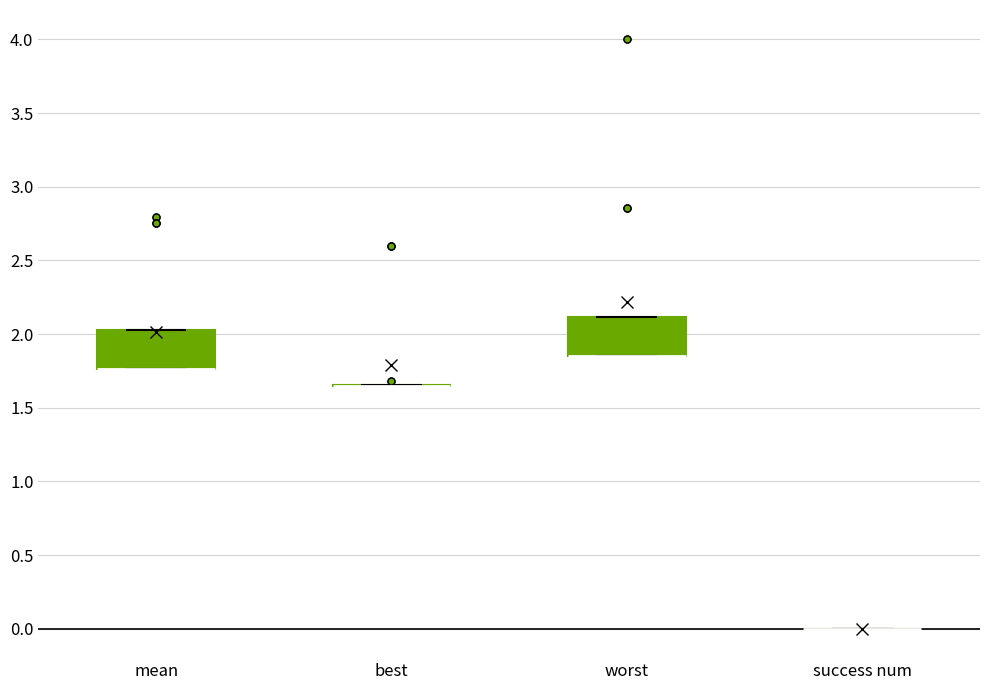

Reading left to right, read every box against the y-axis: the position of its median line, the range the box covers, and the ends of its whiskers. The values are not printed on the chart, so give them approximately, as read against the axis.

mean: median 1.75 (drawn on the box's lower edge), box 1.75 to 2.05, whiskers 1.75 to 2.05
best: box collapsed to a line at 1.65, whiskers 1.65 to 1.65
worst: median 1.85 (drawn on the box's lower edge), box 1.85 to 2.10, whiskers 1.85 to 2.10
success num: box collapsed to a line at 0.00, whiskers 0.00 to 0.00